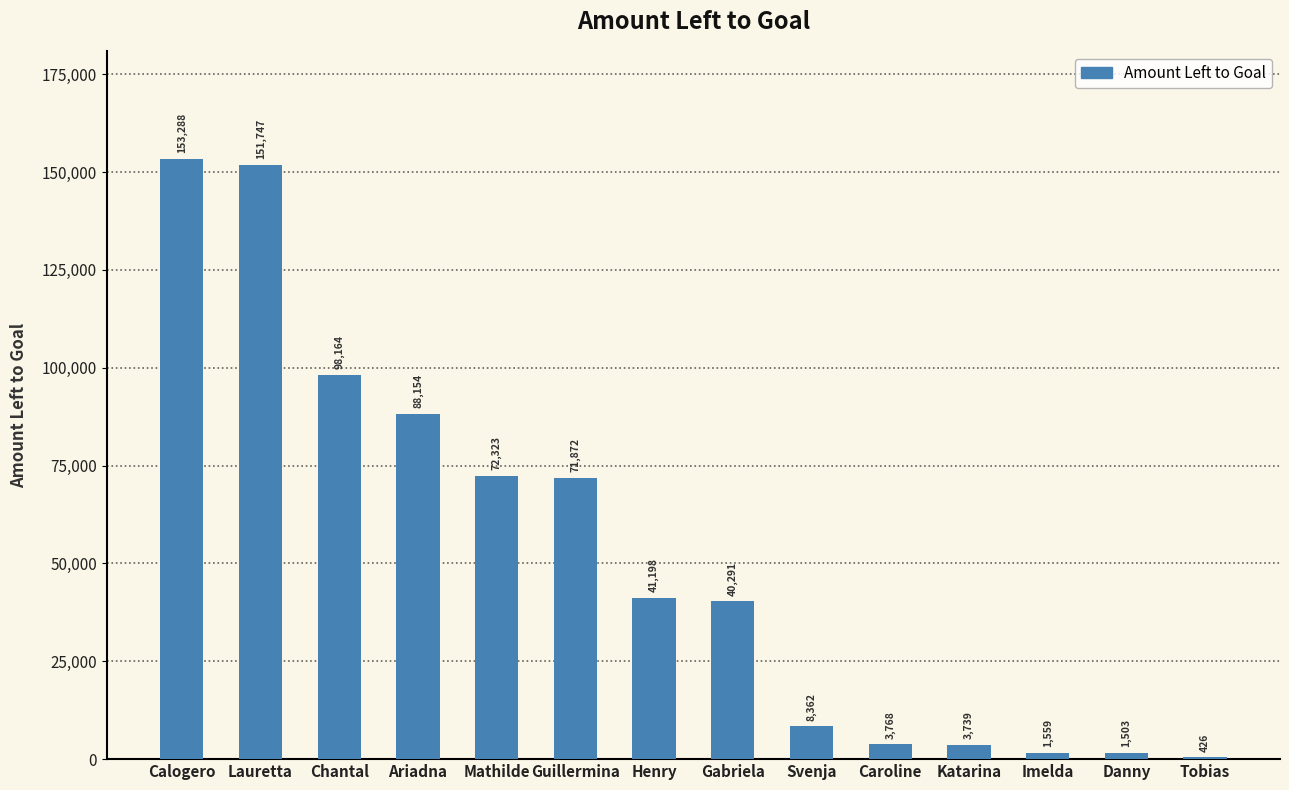

At which category does the chart reach its peak across all series?

Calogero